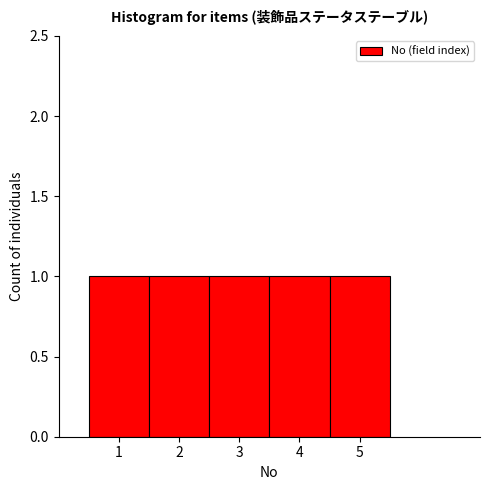

Reading left to right, transcribe this chart: for each bar, give the range it covers on the x-axis and its height. The values are not printed on the chart, so give them approximately, as read against the axis.

0.5 to 1.5: 1
1.5 to 2.5: 1
2.5 to 3.5: 1
3.5 to 4.5: 1
4.5 to 5.5: 1